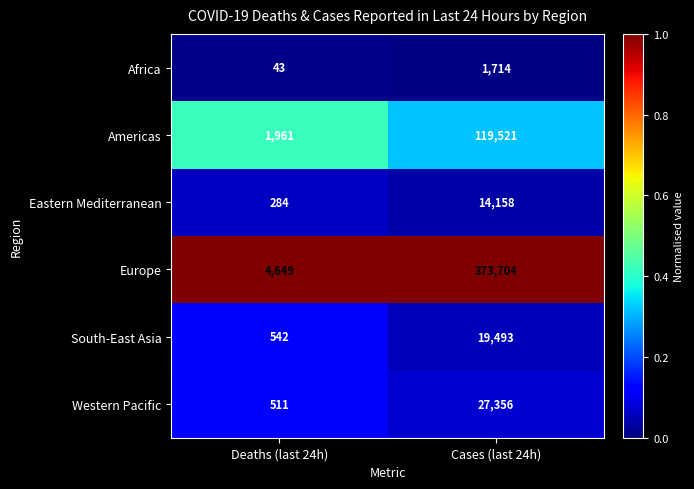

At Deaths (last 24h), list the series in order from largest to smallest.

Europe, Americas, South-East Asia, Western Pacific, Eastern Mediterranean, Africa